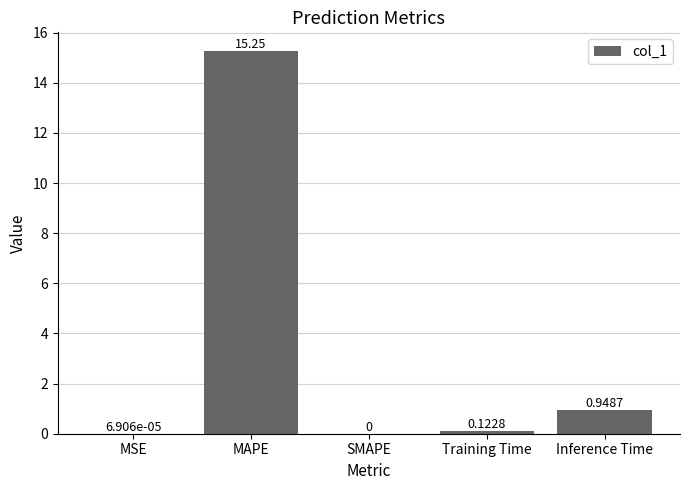

How many values are above zero?

4